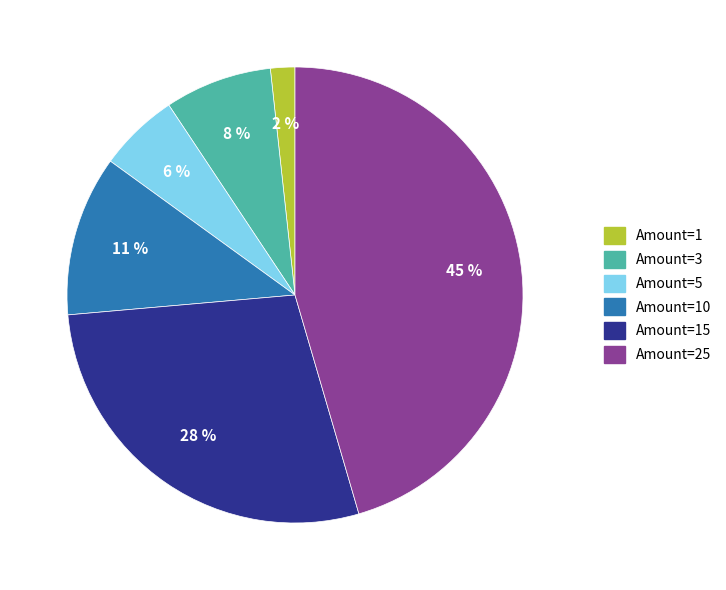

Is the sum of Amount=10 and Amount=1 greater than half?

No